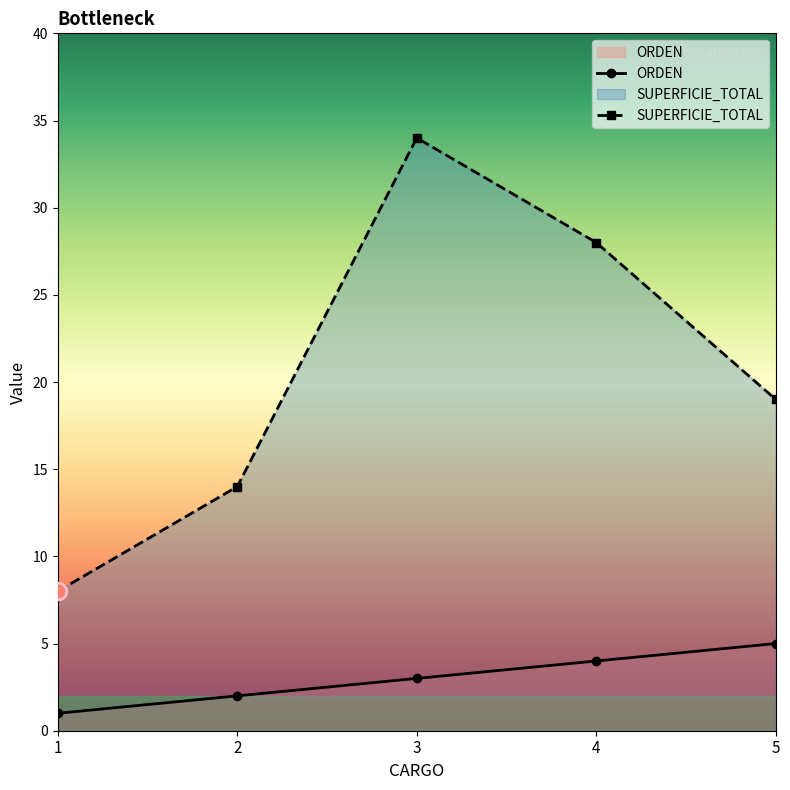

Between 3 and 1, which is larger?

3